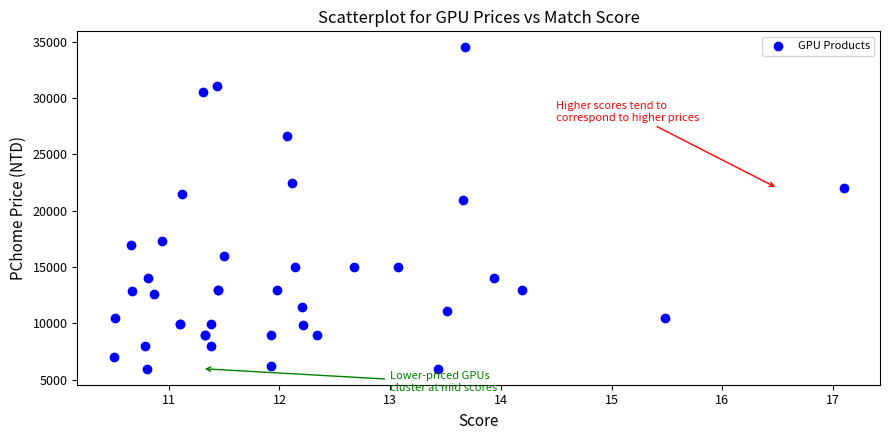

What Y value in the scatter plot is closest to 20240?

20990